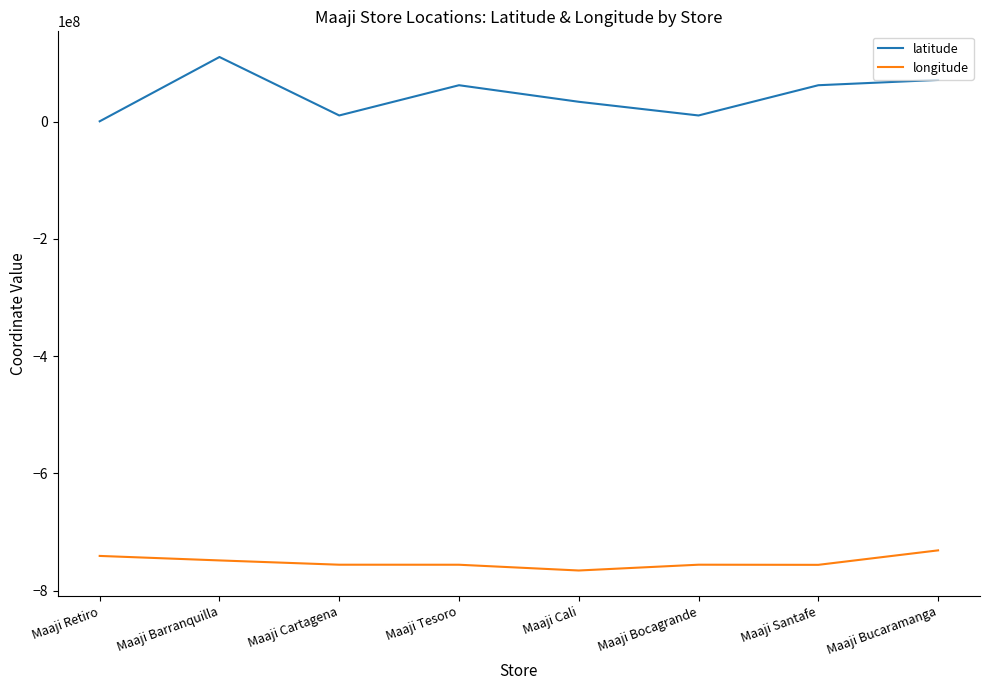

List the series in order of their peak value, highest first.

latitude, longitude